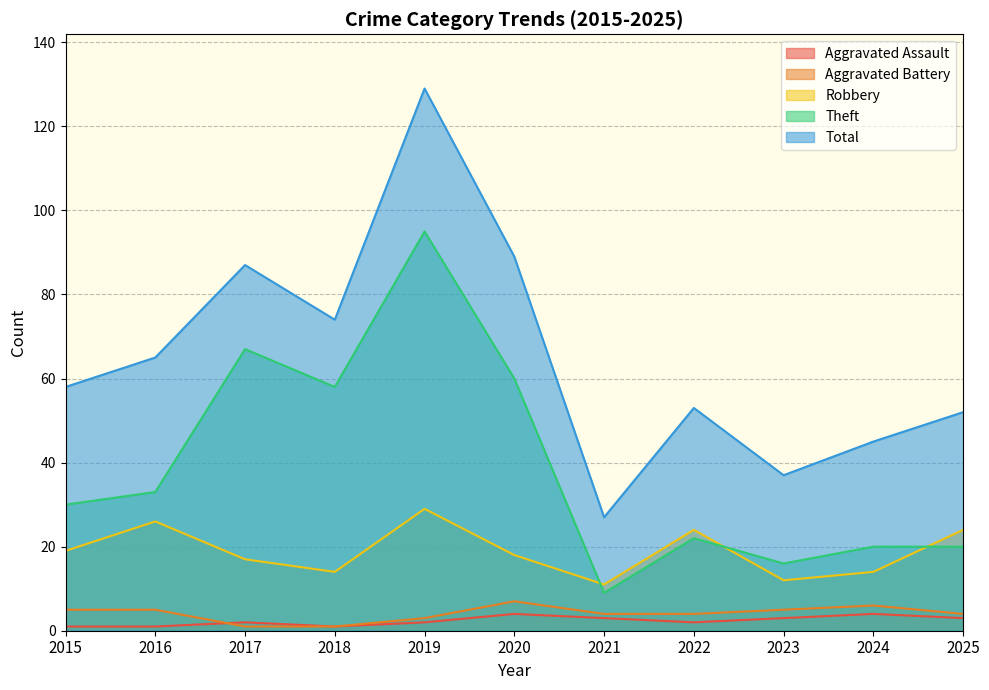

What is the highest value of the Robbery series?

29